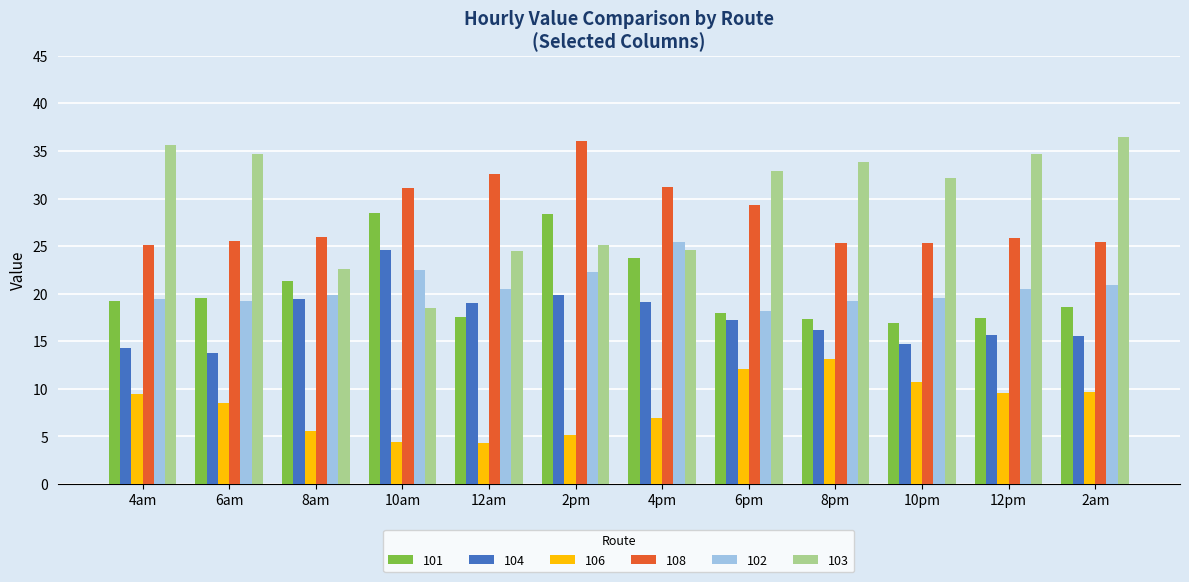

What is the spread (max minus min) of values at 4am?

26.2